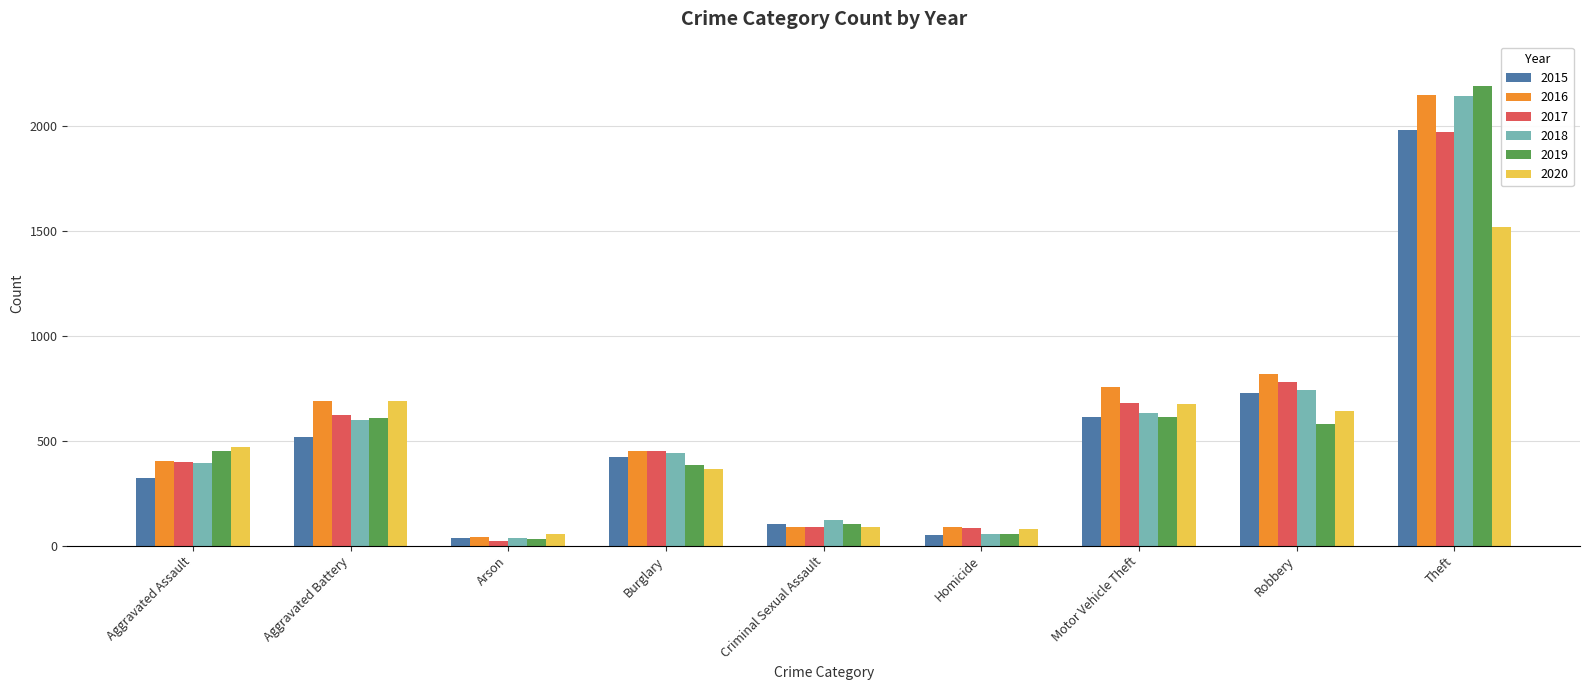

How many series are shown in this chart?

6